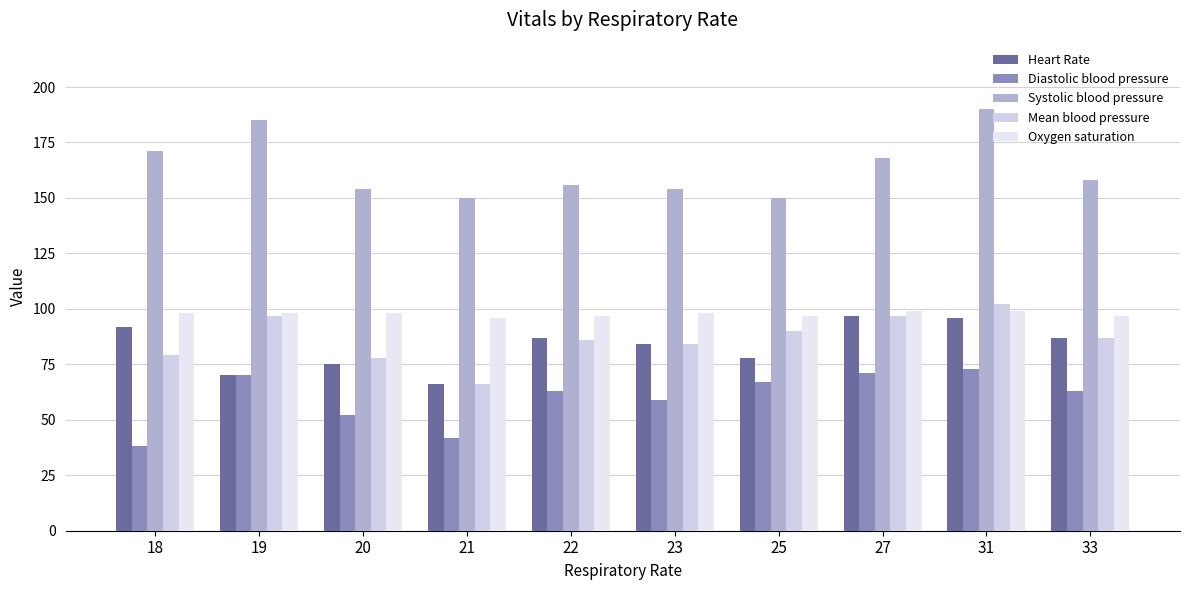

Where does the Heart Rate series first go above 87?

18